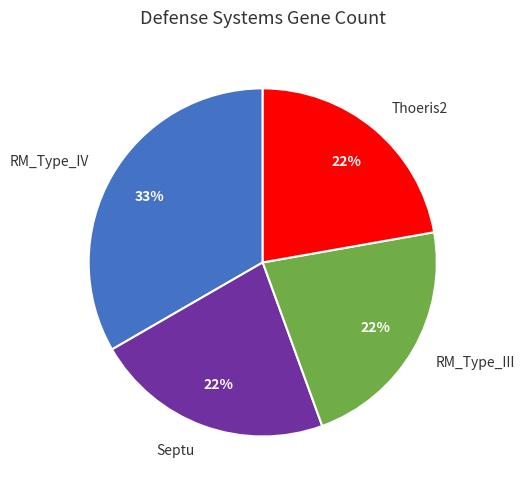

Is it true that Septu is 30% of the pie?

False